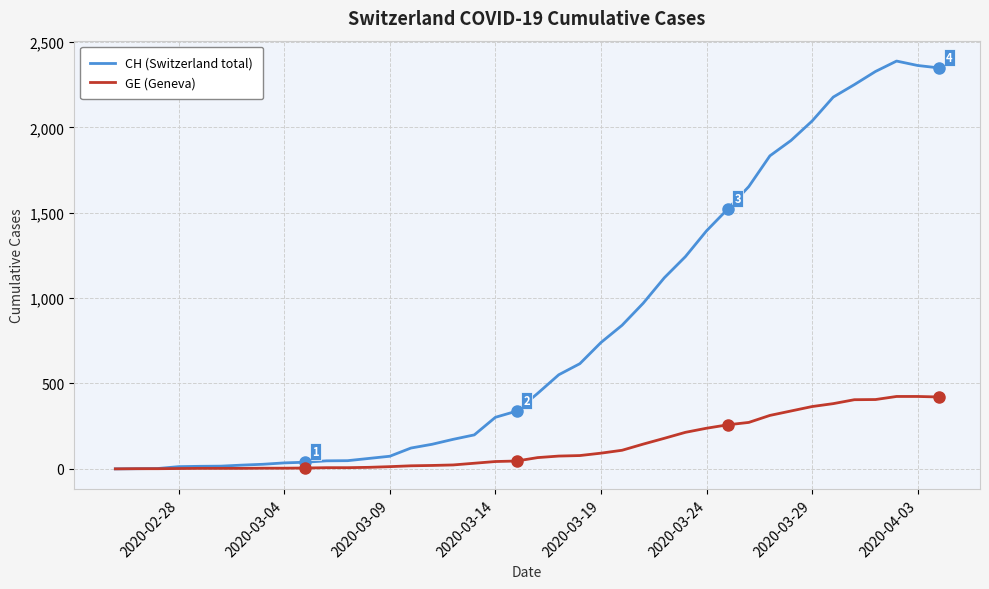

Count the number of data series in this chart.

2